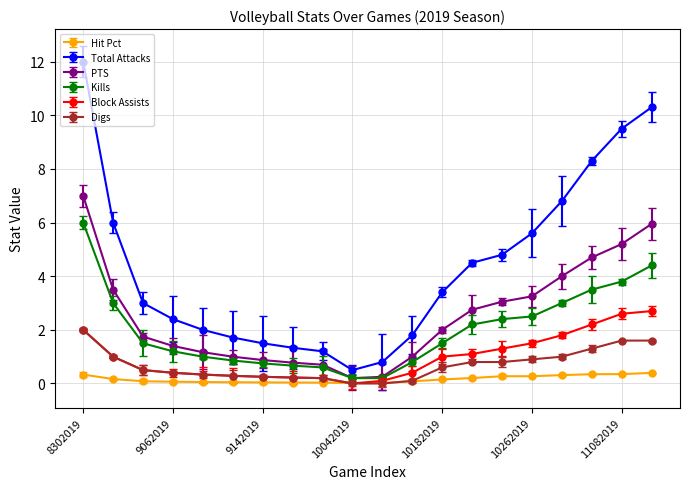

How many series are shown in this chart?

6